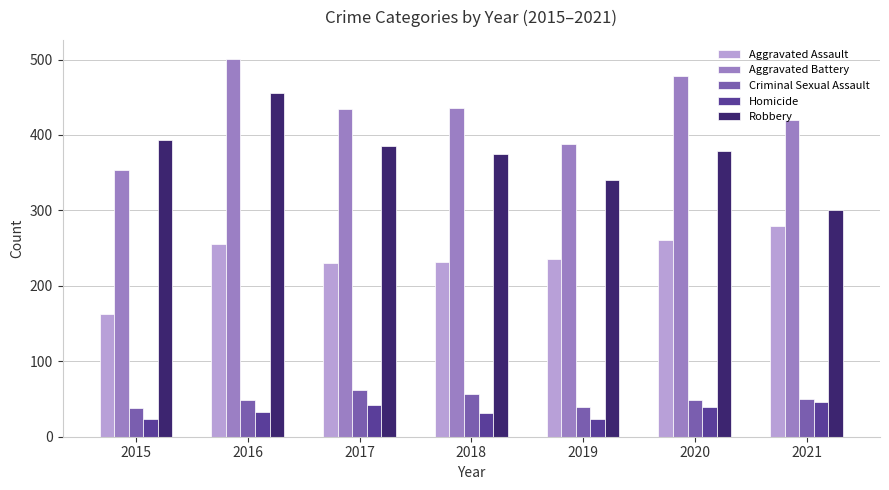

What is the lowest value of the Robbery series?

301